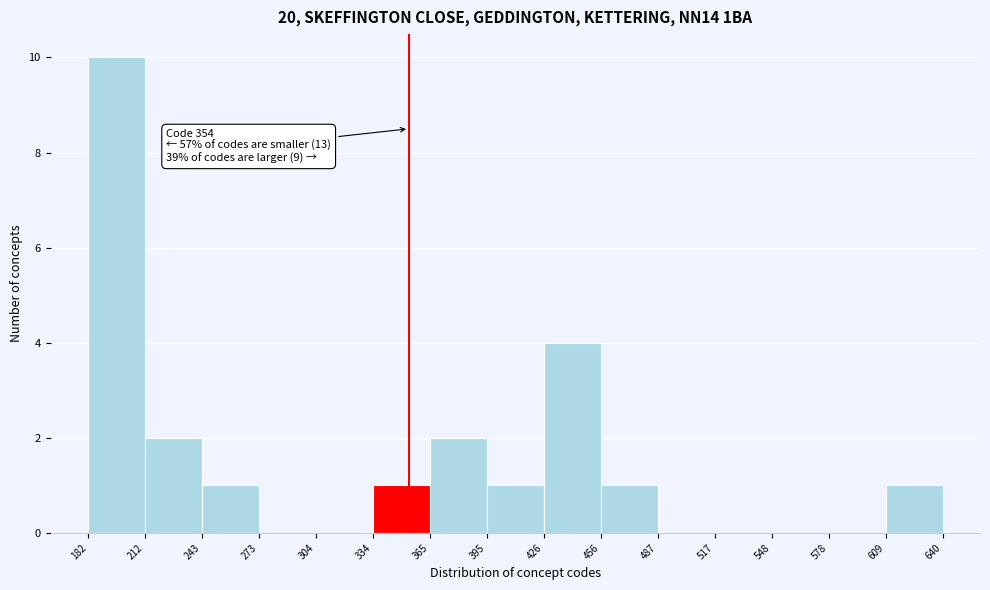

Over which range of the x-axis is the bar tallest?

182 to 212